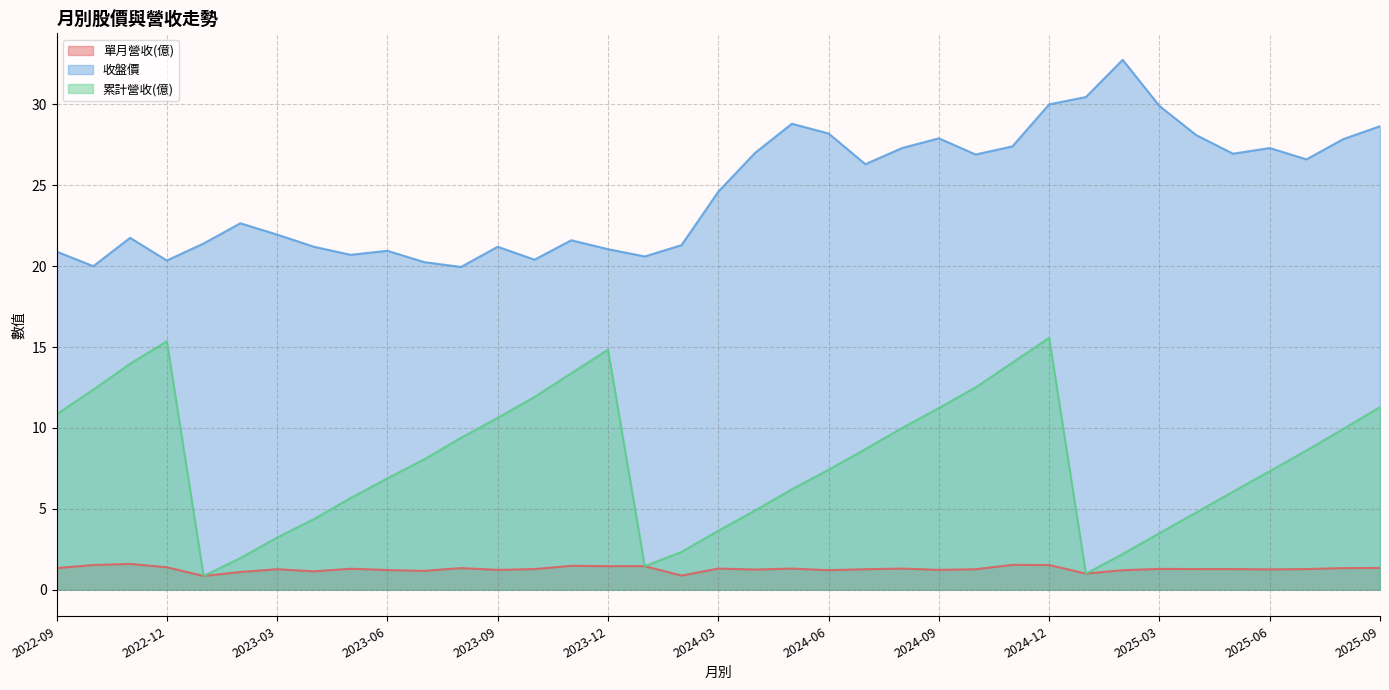

What is the minimum value shown in the chart?

0.9